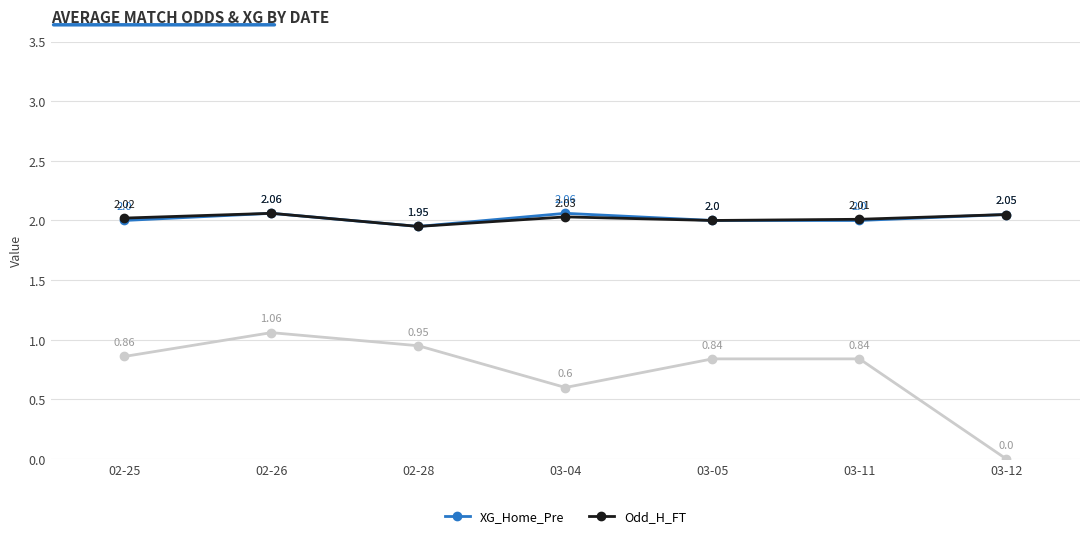

At which category is the sum across all series the highest?

02-26